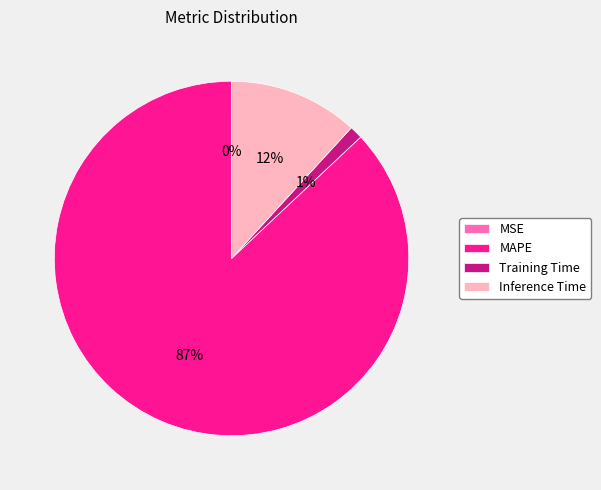

Which slice is the largest?

MAPE